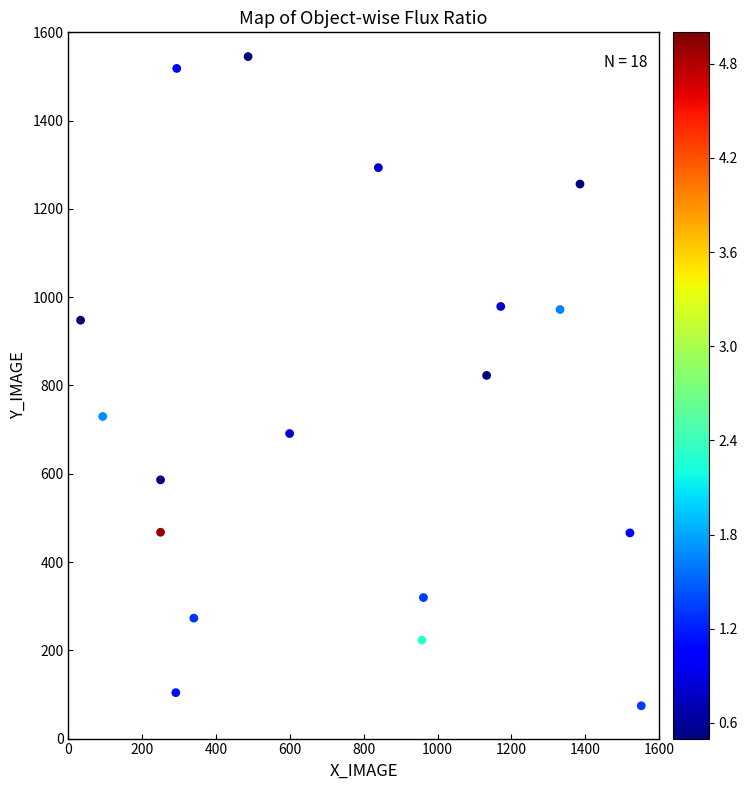

What is the range of Y values (max minus min)?

1470.7